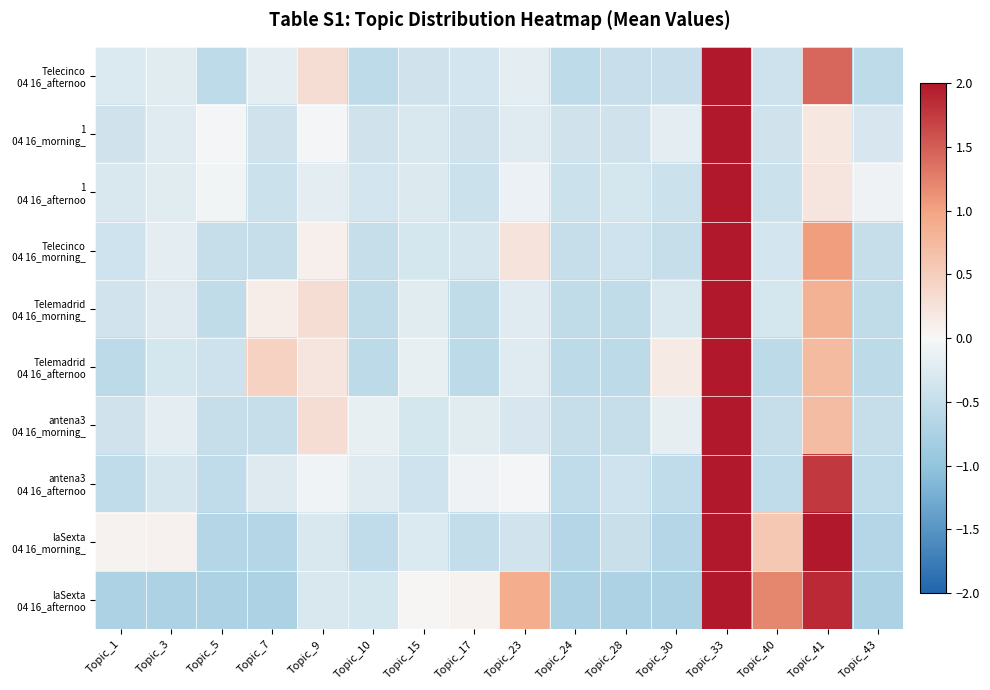

Rank the series at Topic_9 from lowest to highest value.

laSexta 04 16_morning_, laSexta 04 16_afternoo, 1 04 16_afternoo, antena3 04 16_afternoo, 1 04 16_morning_, Telecinco 04 16_morning_, Telemadrid 04 16_afternoo, Telemadrid 04 16_morning_, Telecinco 04 16_afternoo, antena3 04 16_morning_